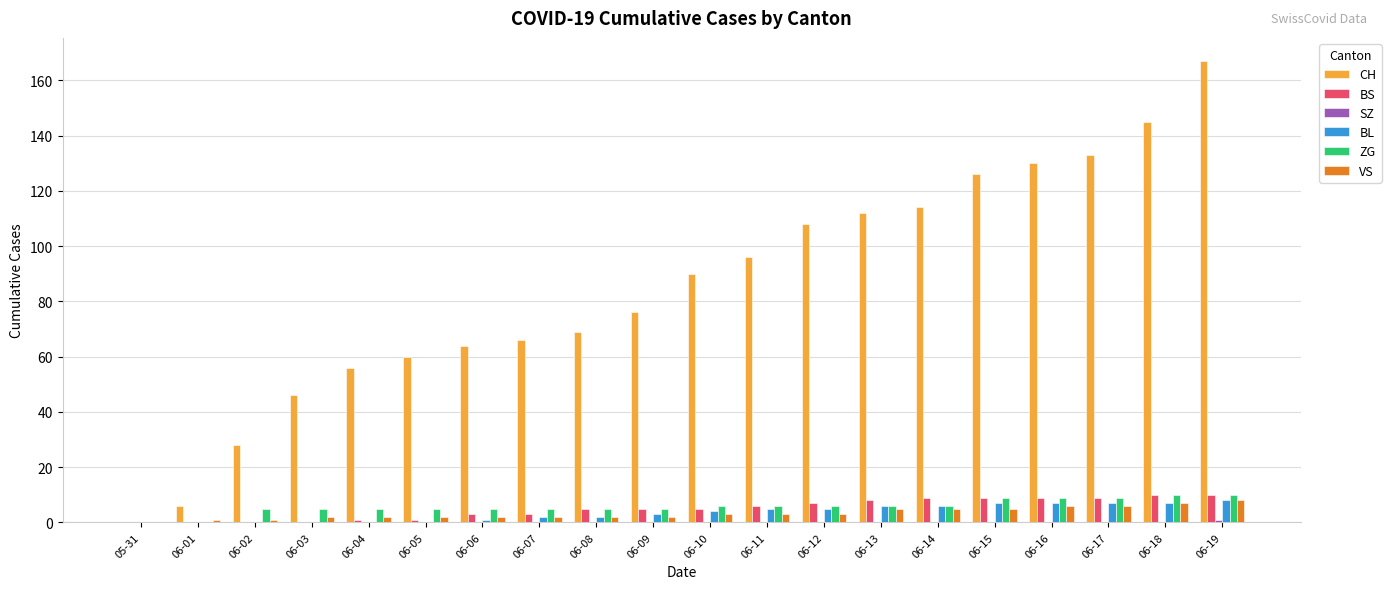

Is the value of ZG at 06-11 greater than the value of CH at 06-15?

No